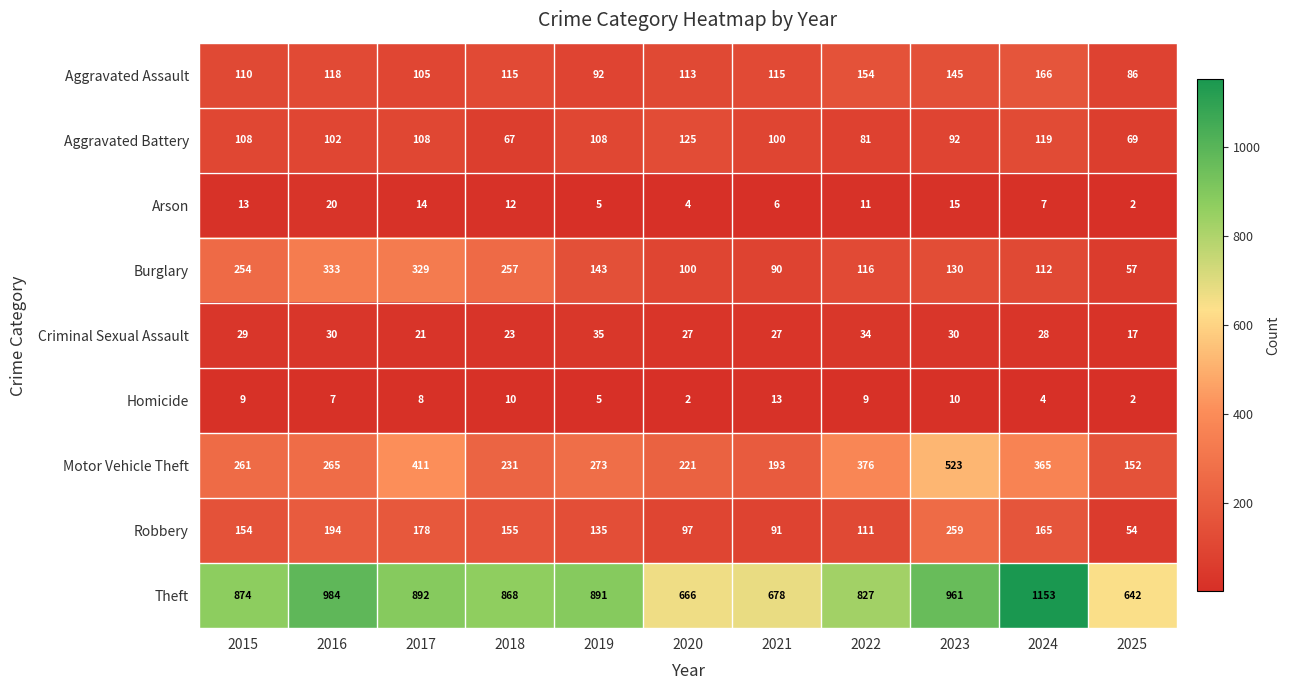

Which series has the largest range (max minus min)?

Theft